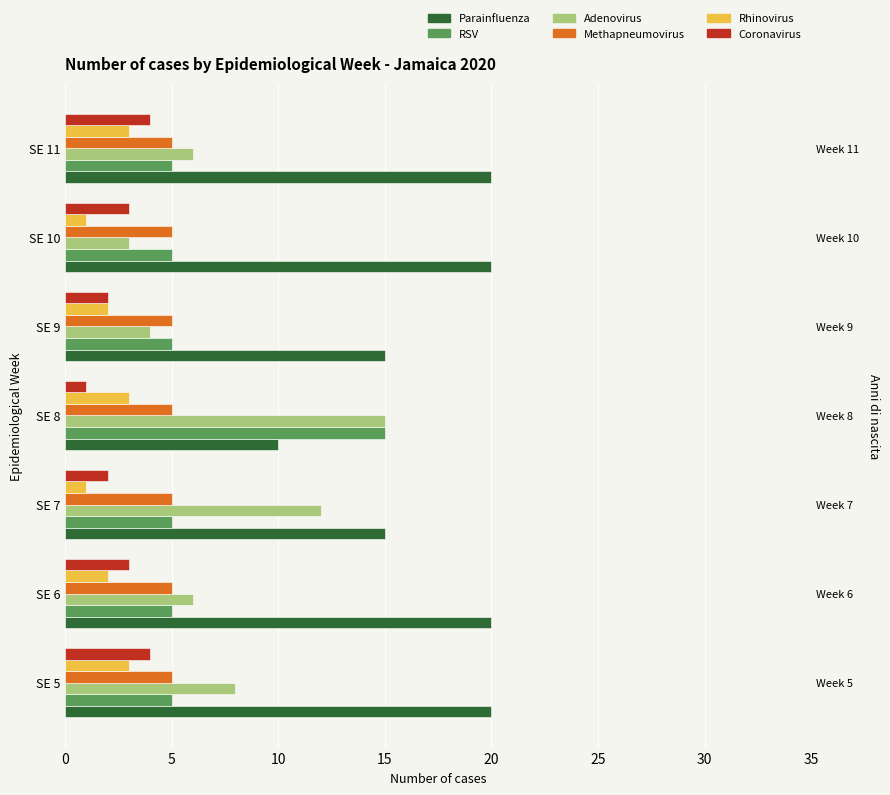

How many groups of bars are there?

7